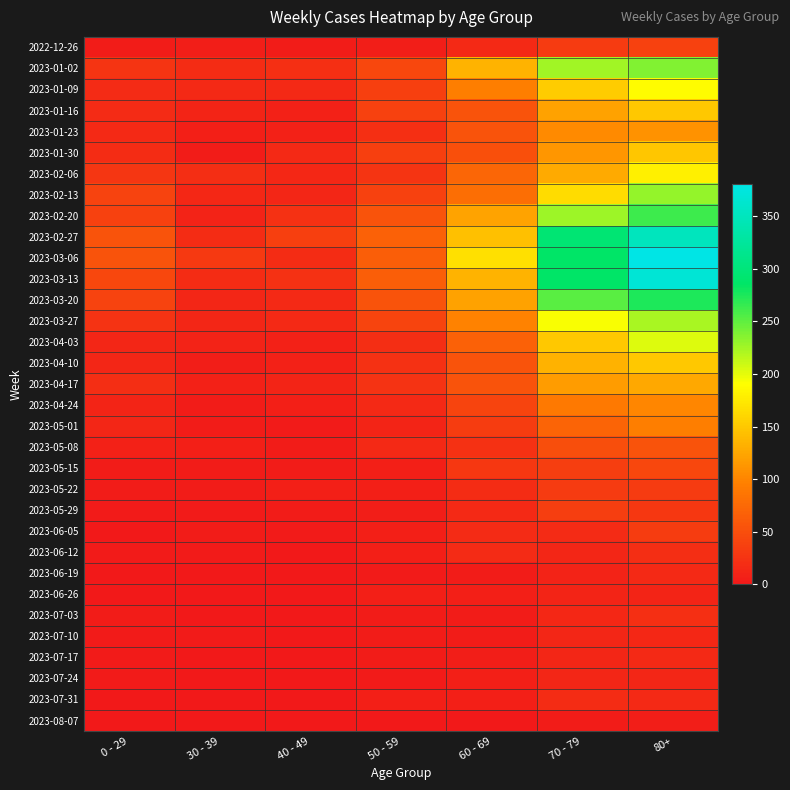

Reading left to right, list all the values displayed in this chart.

2022-12-26: 0 - 29=4	30 - 39=5	40 - 49=4	50 - 59=5	60 - 69=16	70 - 79=32	80+=38
2023-01-02: 0 - 29=26	30 - 39=18	40 - 49=21	50 - 59=44	60 - 69=134	70 - 79=225	80+=238
2023-01-09: 0 - 29=17	30 - 39=15	40 - 49=16	50 - 59=37	60 - 69=94	70 - 79=153	80+=189
2023-01-16: 0 - 29=17	30 - 39=11	40 - 49=8	50 - 59=38	60 - 69=54	70 - 79=121	80+=150
2023-01-23: 0 - 29=15	30 - 39=6	40 - 49=8	50 - 59=21	60 - 69=55	70 - 79=104	80+=110
2023-01-30: 0 - 29=18	30 - 39=4	40 - 49=15	50 - 59=37	60 - 69=51	70 - 79=112	80+=148
2023-02-06: 0 - 29=28	30 - 39=20	40 - 49=14	50 - 59=26	60 - 69=72	70 - 79=127	80+=179
2023-02-13: 0 - 29=39	30 - 39=14	40 - 49=13	50 - 59=38	60 - 69=80	70 - 79=165	80+=230
2023-02-20: 0 - 29=38	30 - 39=10	40 - 49=23	50 - 59=55	60 - 69=123	70 - 79=227	80+=263
2023-02-27: 0 - 29=55	30 - 39=18	40 - 49=36	50 - 59=68	60 - 69=143	70 - 79=295	80+=350
2023-03-06: 0 - 29=54	30 - 39=30	40 - 49=19	50 - 59=65	60 - 69=167	70 - 79=287	80+=381
2023-03-13: 0 - 29=44	30 - 39=19	40 - 49=23	50 - 59=65	60 - 69=134	70 - 79=286	80+=368
2023-03-20: 0 - 29=40	30 - 39=13	40 - 49=16	50 - 59=55	60 - 69=122	70 - 79=253	80+=275
2023-03-27: 0 - 29=24	30 - 39=12	40 - 49=16	50 - 59=41	60 - 69=98	70 - 79=193	80+=222
2023-04-03: 0 - 29=13	30 - 39=9	40 - 49=8	50 - 59=20	60 - 69=68	70 - 79=149	80+=203
2023-04-10: 0 - 29=13	30 - 39=5	40 - 49=8	50 - 59=23	60 - 69=54	70 - 79=133	80+=149
2023-04-17: 0 - 29=20	30 - 39=8	40 - 49=11	50 - 59=25	60 - 69=54	70 - 79=117	80+=126
2023-04-24: 0 - 29=11	30 - 39=3	40 - 49=7	50 - 59=16	60 - 69=41	70 - 79=90	80+=100
2023-05-01: 0 - 29=13	30 - 39=4	40 - 49=2	50 - 59=11	60 - 69=33	70 - 79=71	80+=95
2023-05-08: 0 - 29=8	30 - 39=6	40 - 49=4	50 - 59=15	60 - 69=23	70 - 79=50	80+=54
2023-05-15: 0 - 29=4	30 - 39=4	40 - 49=3	50 - 59=7	60 - 69=29	70 - 79=35	80+=44
2023-05-22: 0 - 29=3	30 - 39=3	40 - 49=6	50 - 59=6	60 - 69=18	70 - 79=32	80+=32
2023-05-29: 0 - 29=2	30 - 39=2	40 - 49=3	50 - 59=5	60 - 69=15	70 - 79=35	80+=29
2023-06-05: 0 - 29=1	30 - 39=3	40 - 49=2	50 - 59=6	60 - 69=17	70 - 79=17	80+=33
2023-06-12: 0 - 29=2	30 - 39=2	40 - 49=1	50 - 59=6	60 - 69=17	70 - 79=13	80+=20
2023-06-19: 0 - 29=1	30 - 39=1	40 - 49=1	50 - 59=2	60 - 69=4	70 - 79=10	80+=16
2023-06-26: 0 - 29=1	30 - 39=1	40 - 49=0	50 - 59=6	60 - 69=7	70 - 79=11	80+=11
2023-07-03: 0 - 29=3	30 - 39=0	40 - 49=0	50 - 59=3	60 - 69=4	70 - 79=14	80+=21
2023-07-10: 0 - 29=2	30 - 39=2	40 - 49=1	50 - 59=3	60 - 69=4	70 - 79=12	80+=14
2023-07-17: 0 - 29=2	30 - 39=0	40 - 49=0	50 - 59=3	60 - 69=5	70 - 79=13	80+=15
2023-07-24: 0 - 29=2	30 - 39=1	40 - 49=1	50 - 59=2	60 - 69=6	70 - 79=13	80+=12
2023-07-31: 0 - 29=1	30 - 39=1	40 - 49=0	50 - 59=6	60 - 69=6	70 - 79=18	80+=15
2023-08-07: 0 - 29=0	30 - 39=0	40 - 49=0	50 - 59=0	60 - 69=1	70 - 79=3	80+=5